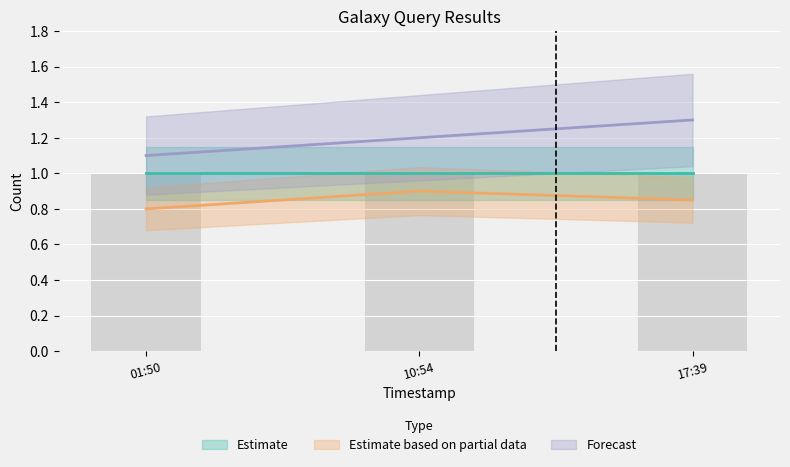

What is the label of the 2nd bar from the right?

10:54